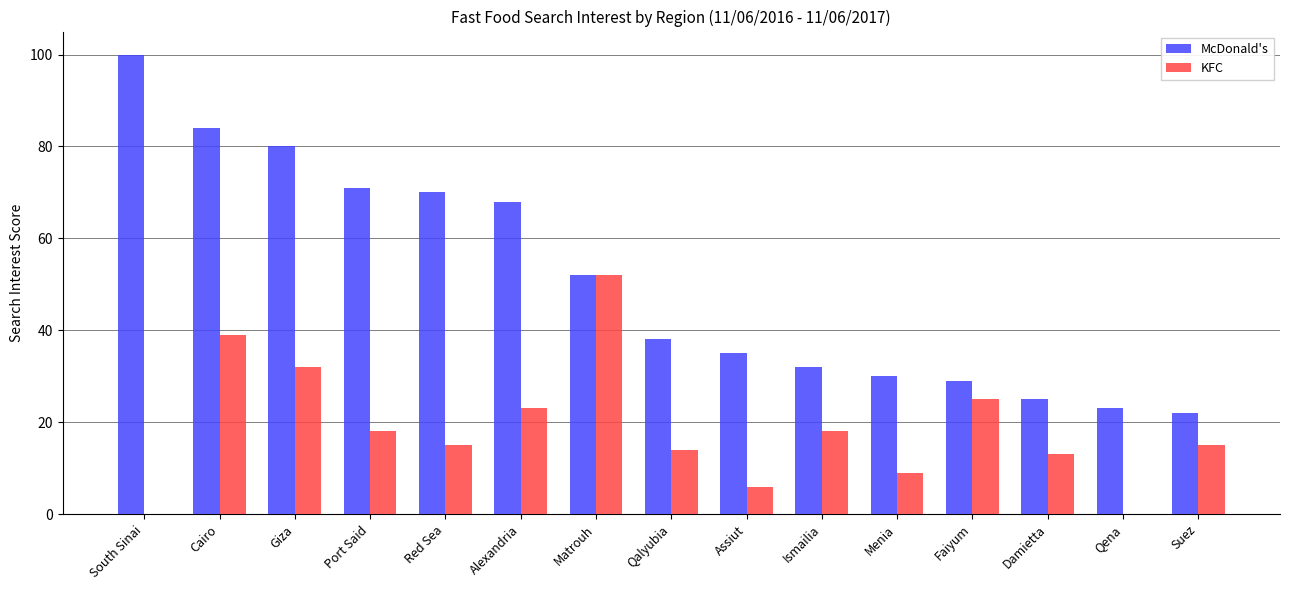

At which category does the chart reach its peak across all series?

South Sinai